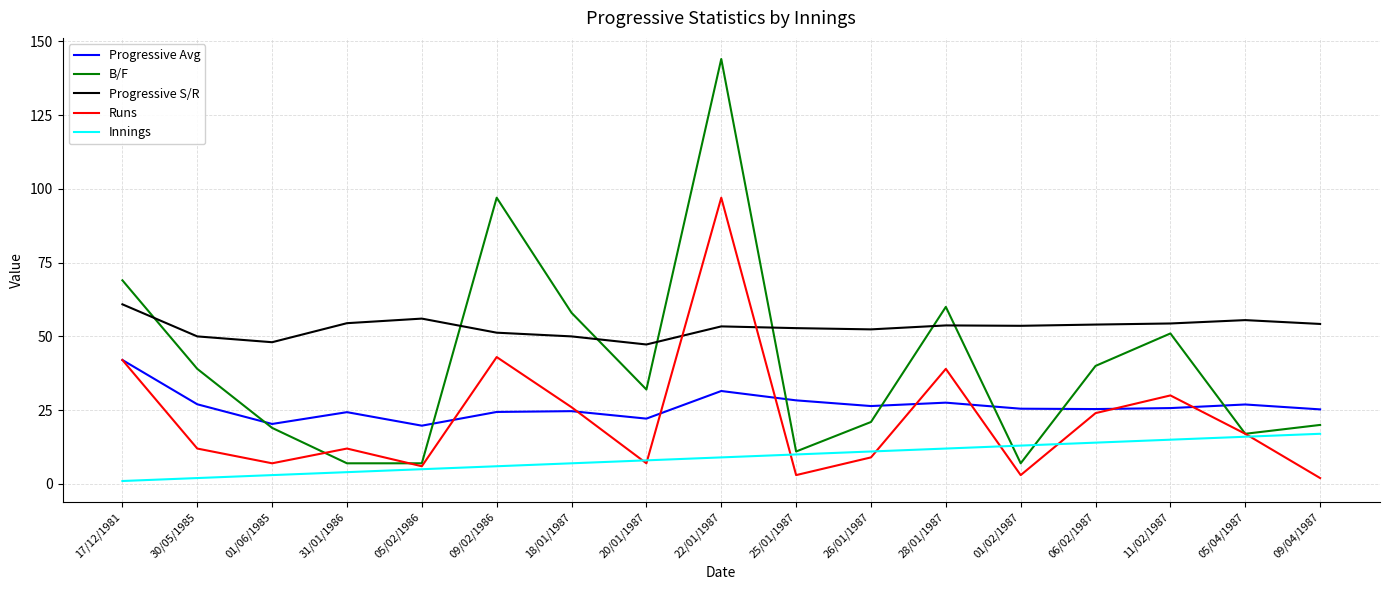

At which label does Runs first exceed 12?

17/12/1981